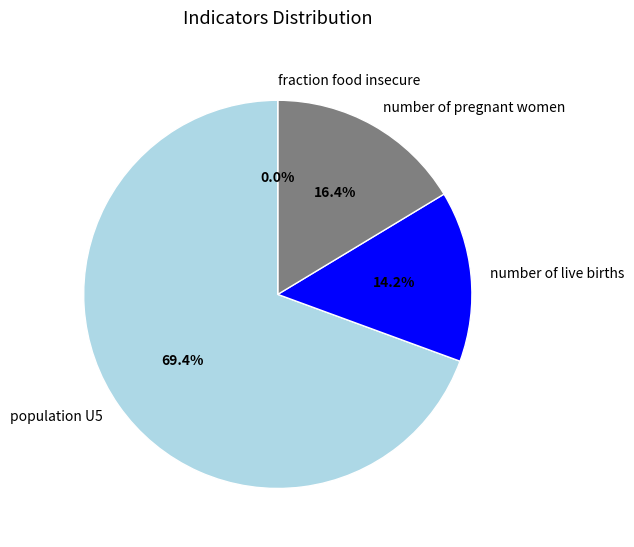

Which slice represents more than half of the pie?

population U5